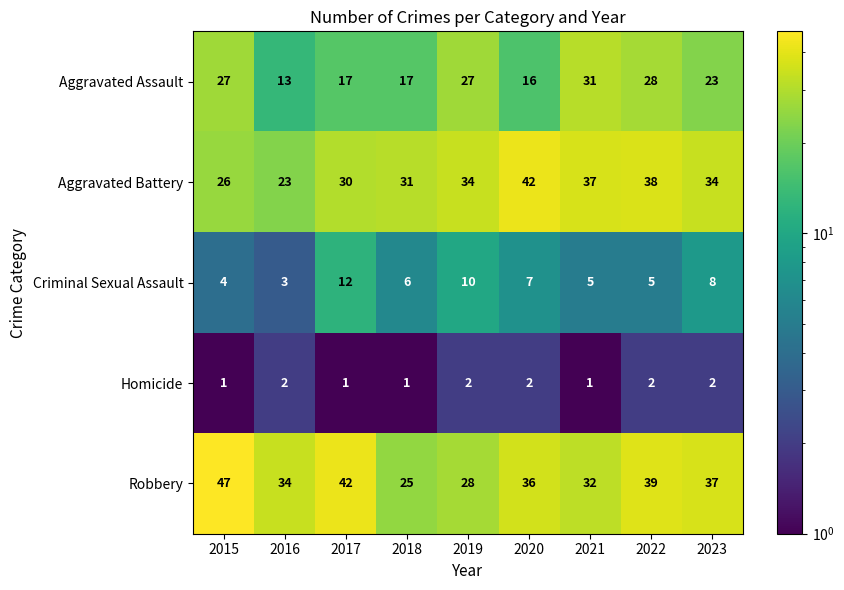

At which category does the chart reach its peak across all series?

2015